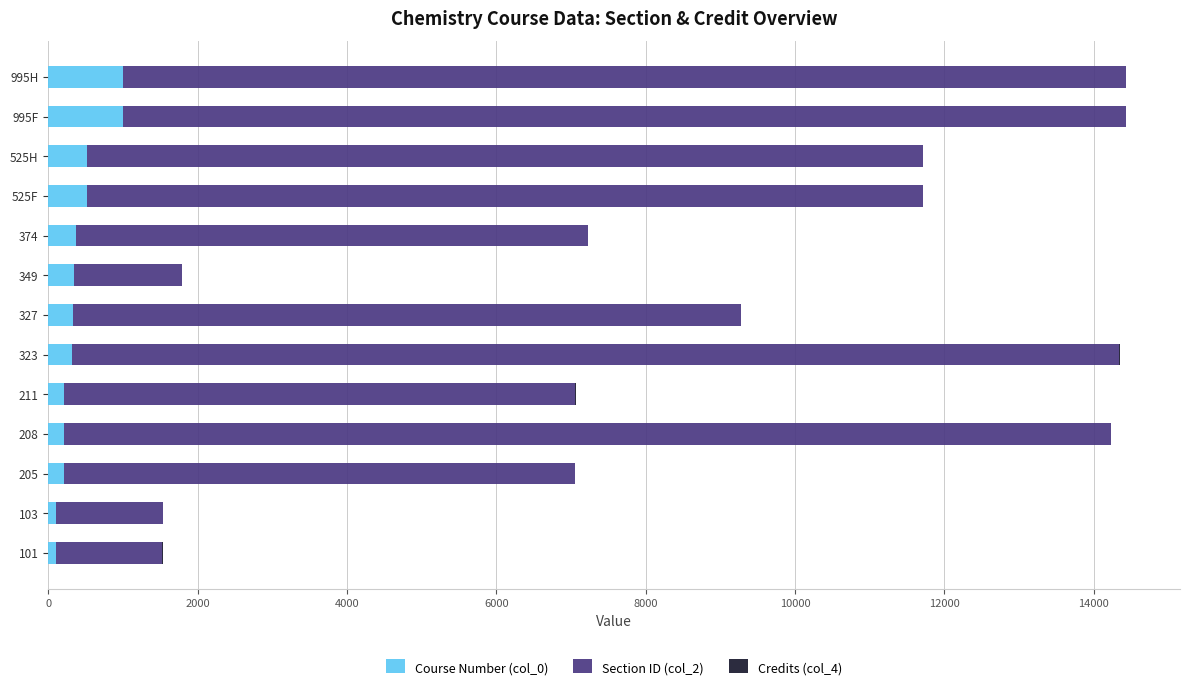

What is the maximum value for Course Number (col_0)?

995